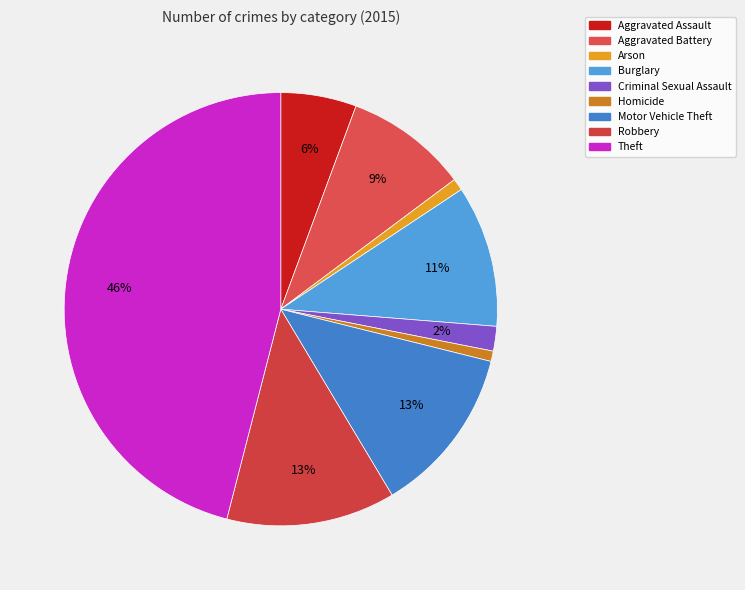

Does any single category account for the majority?

No